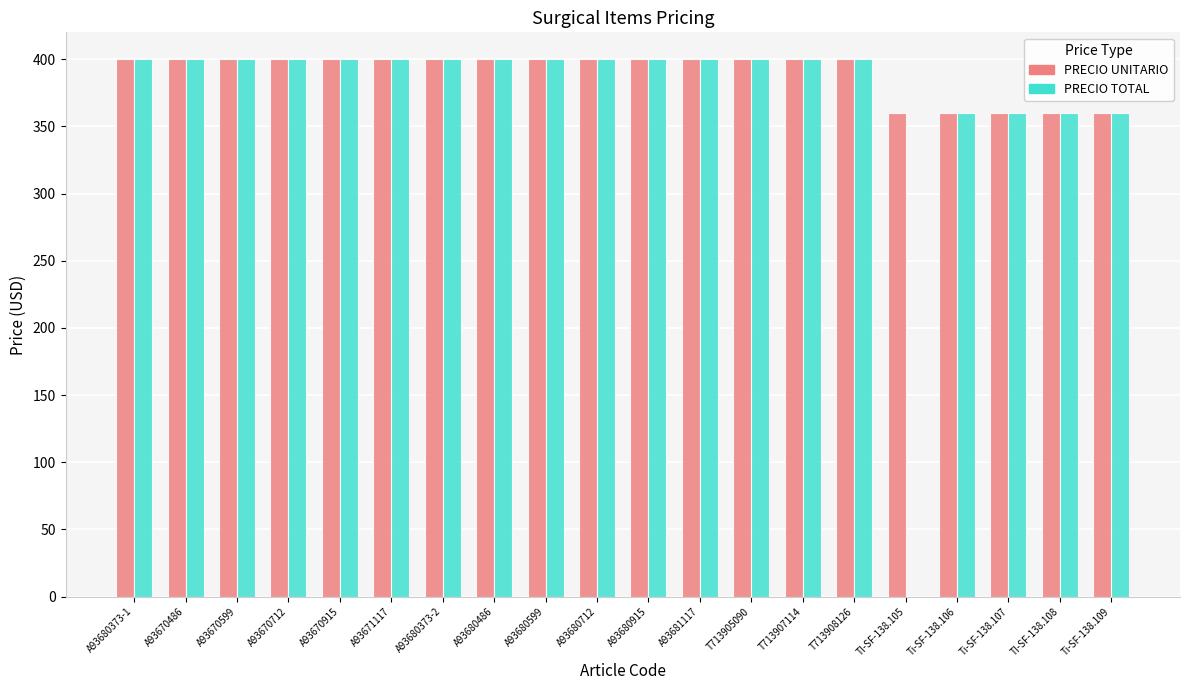

True or false: PRECIO UNITARIO has a value of 360 at TI-SF-138.108.

True